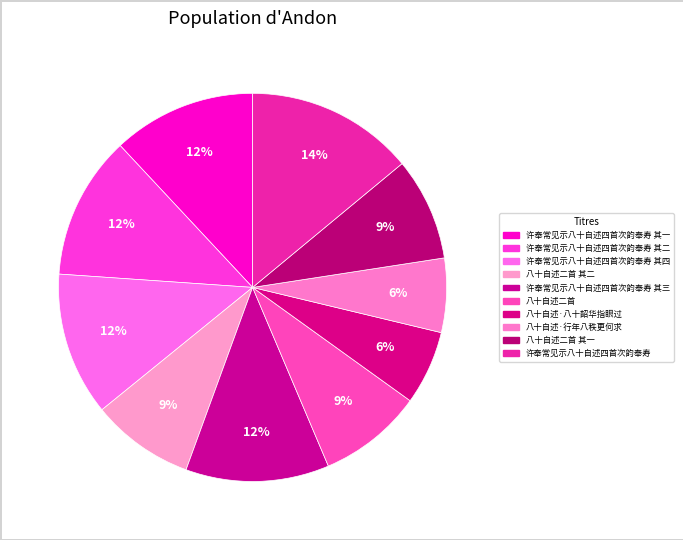

How many slices are in this pie chart?

10